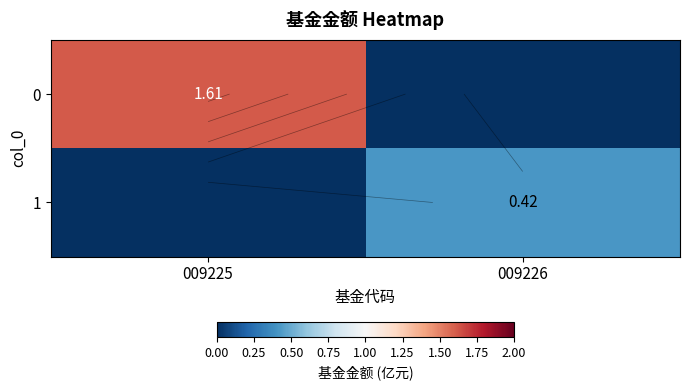

How many data points in 0 are less than 1?

1